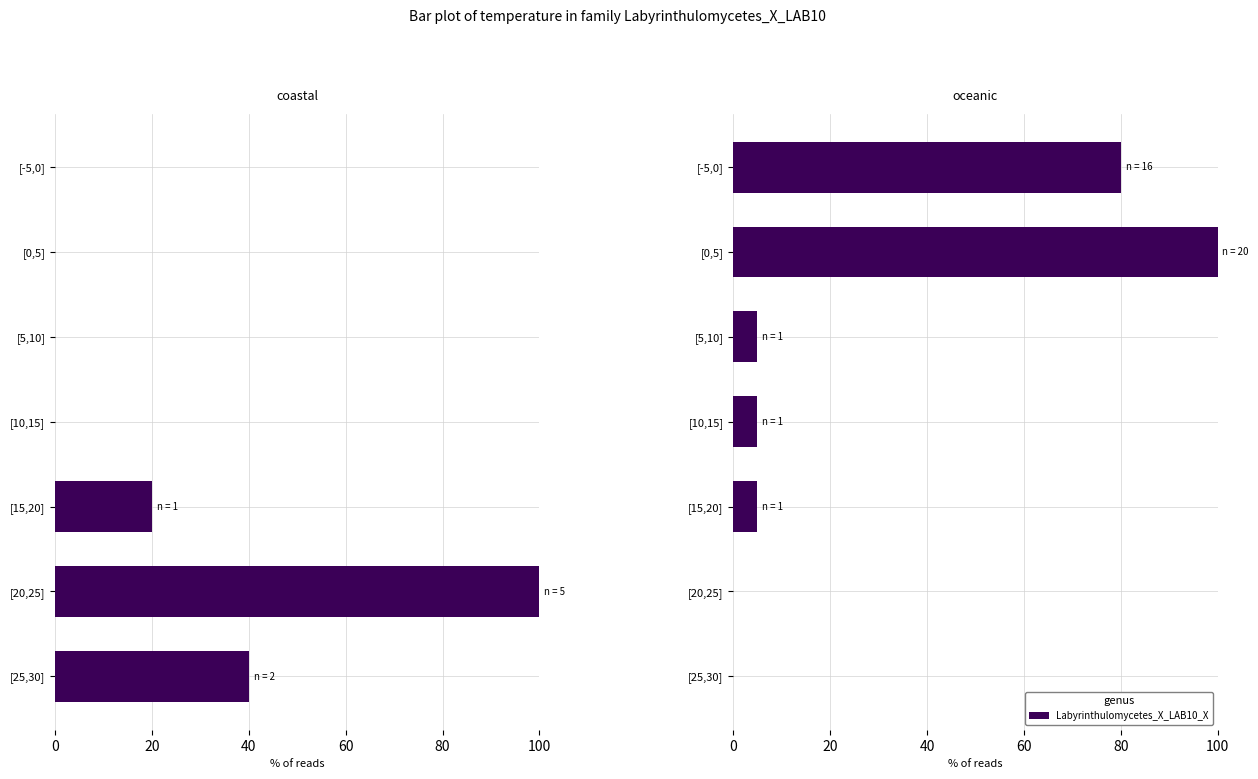

What is the value of the 4th bar from the left?

5